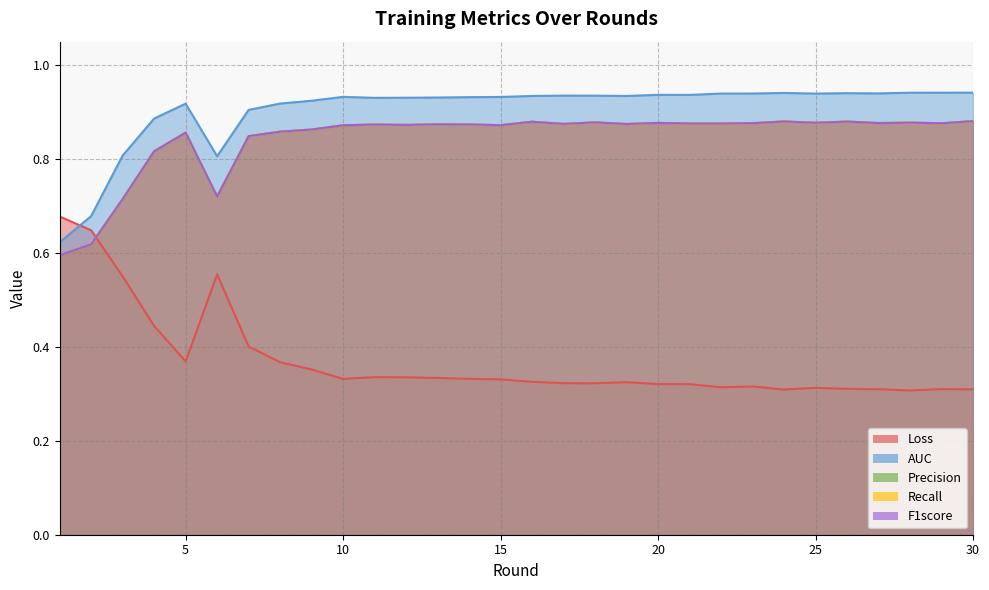

Does the chart display data point markers on the line(s)?

No